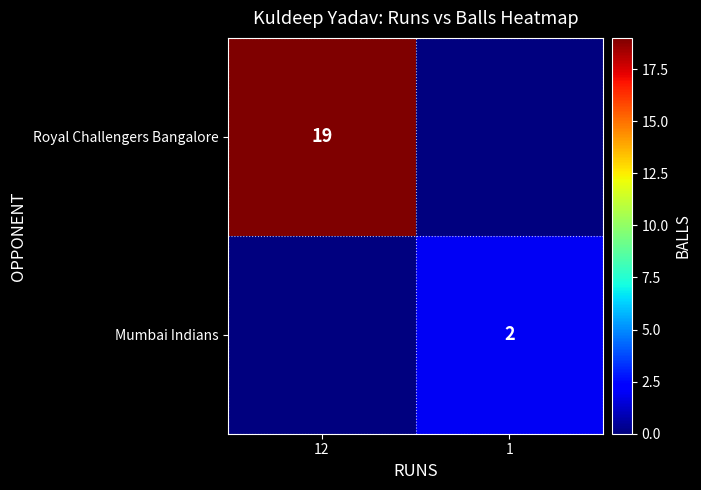

The Mumbai Indians series shows 3 at 1. True or false?

False